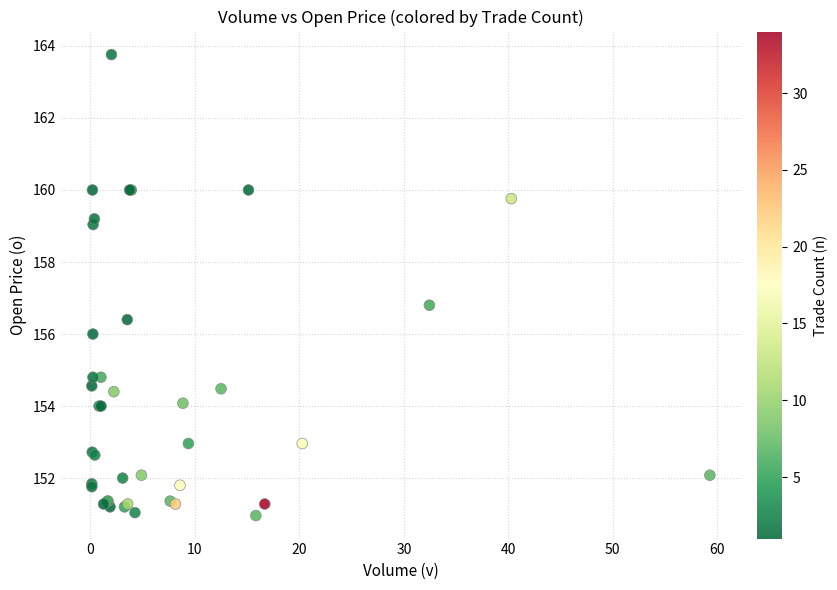

What Y value in the scatter plot is closest to 157?

156.8